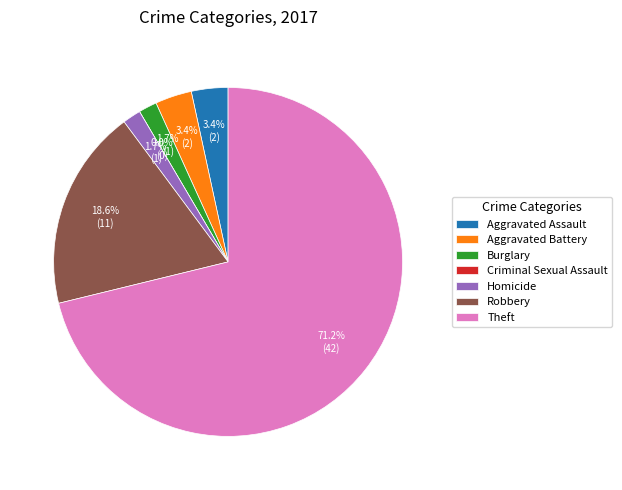

Approximately how many times larger is the value at Theft compared to Aggravated Battery?

21.0